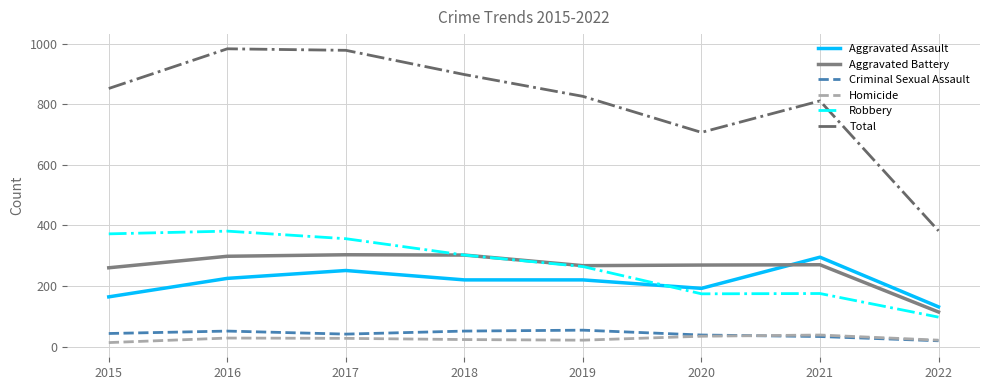

What is the sum of the Homicide values at 2016 and 2022?

49